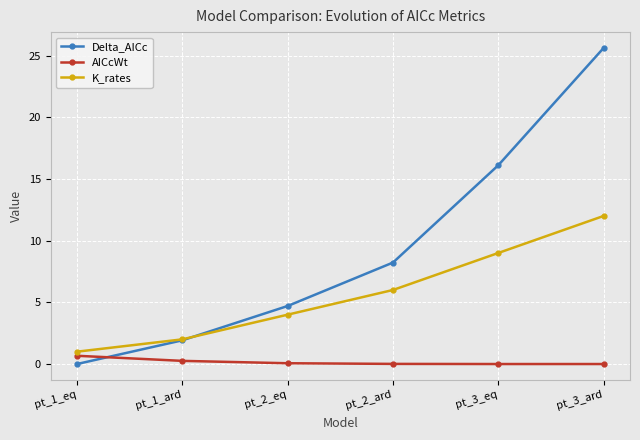

Which series changed the most between pt_1_ard and pt_2_eq?

Delta_AICc